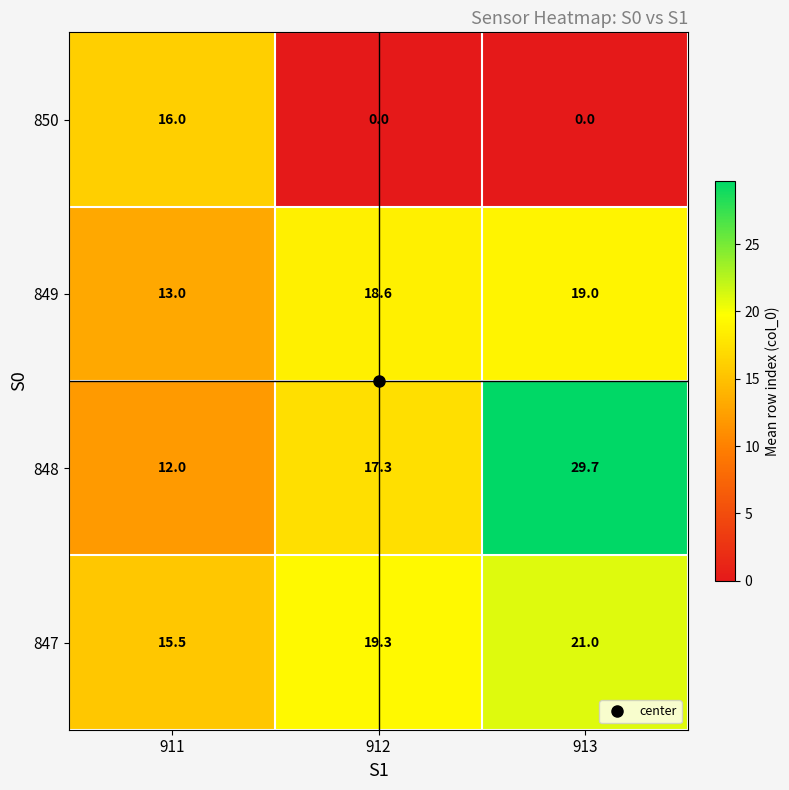

At which category does the chart reach its peak across all series?

913